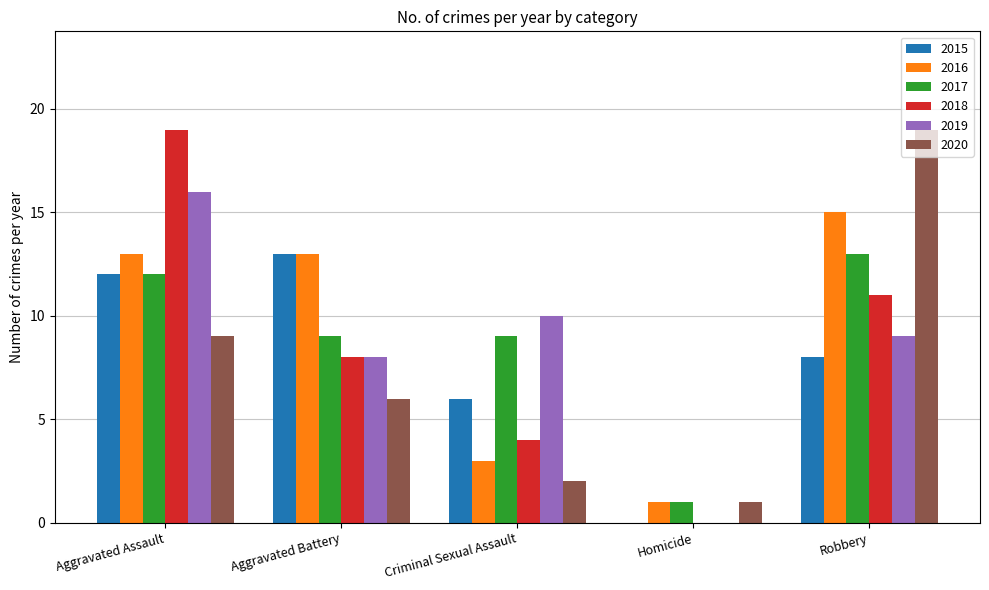

Does the chart contain stacked bars?

No